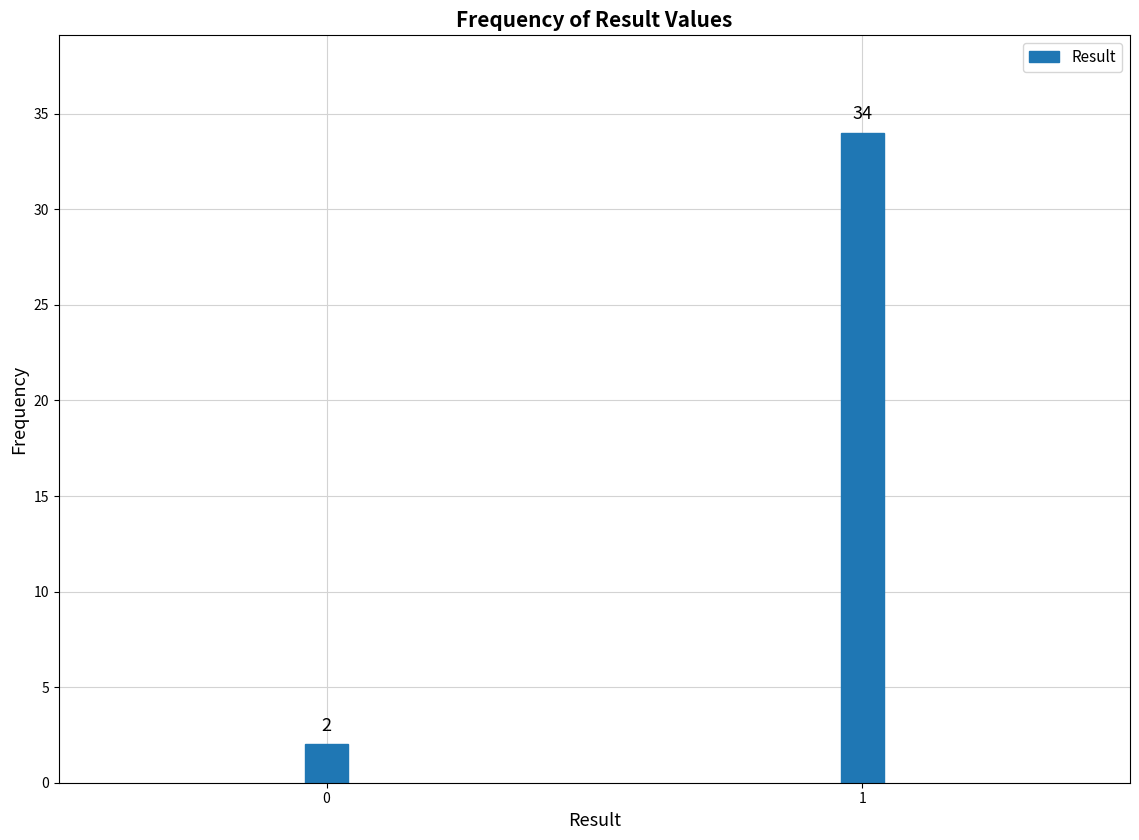

Reading left to right, extract all data points from this chart.

2	34